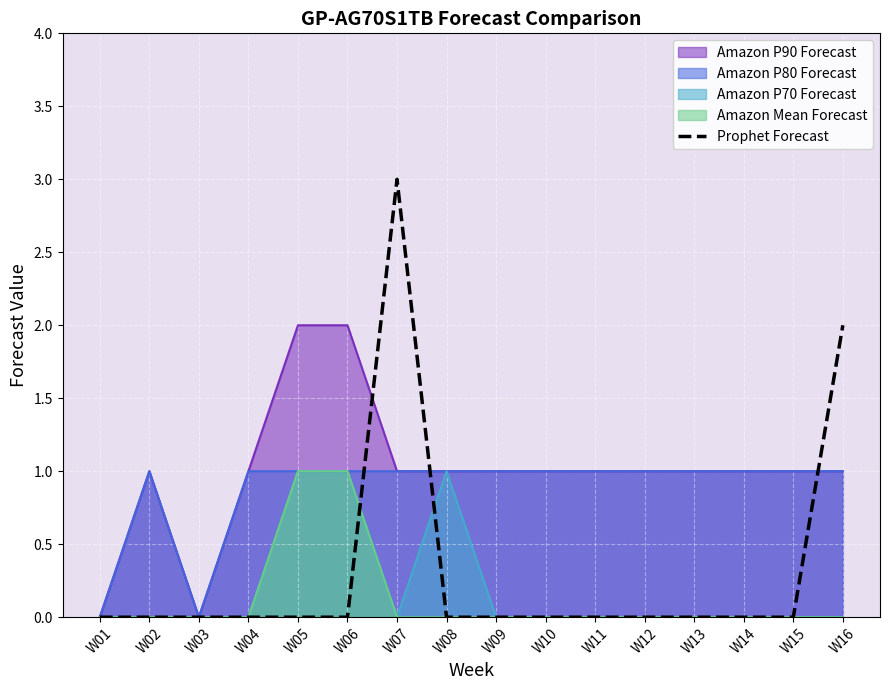

How many categories are shown in the chart?

16